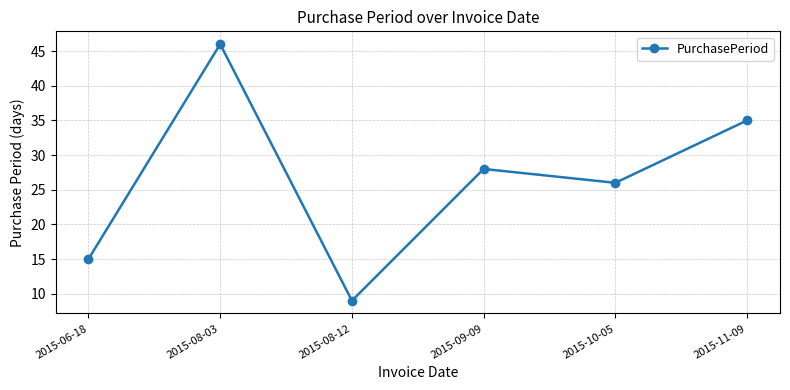

Approximately how many times larger is the value at 2015-09-09 compared to 2015-11-09?

0.8